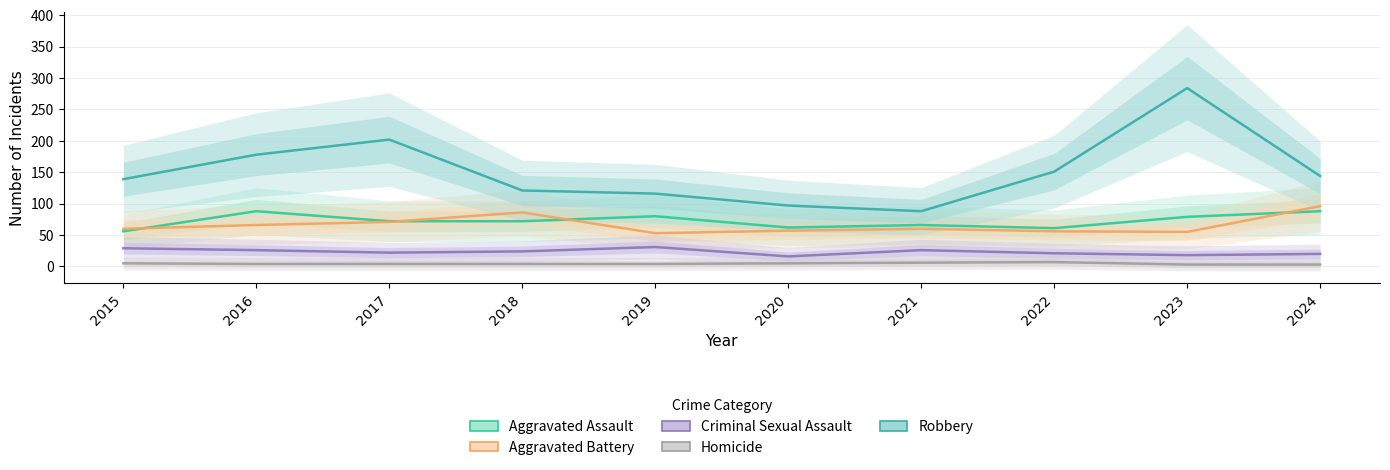

What is the difference between the maximum and minimum values in the Robbery series?

196